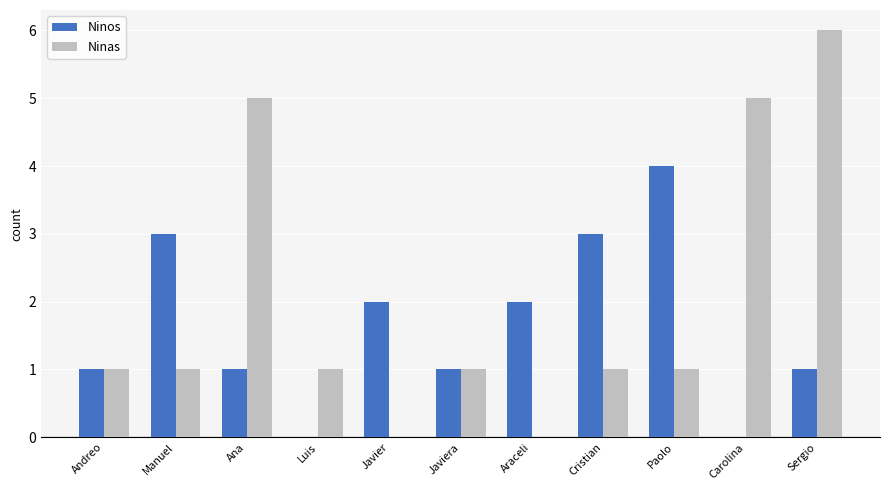

How many distinct data groups are displayed?

2